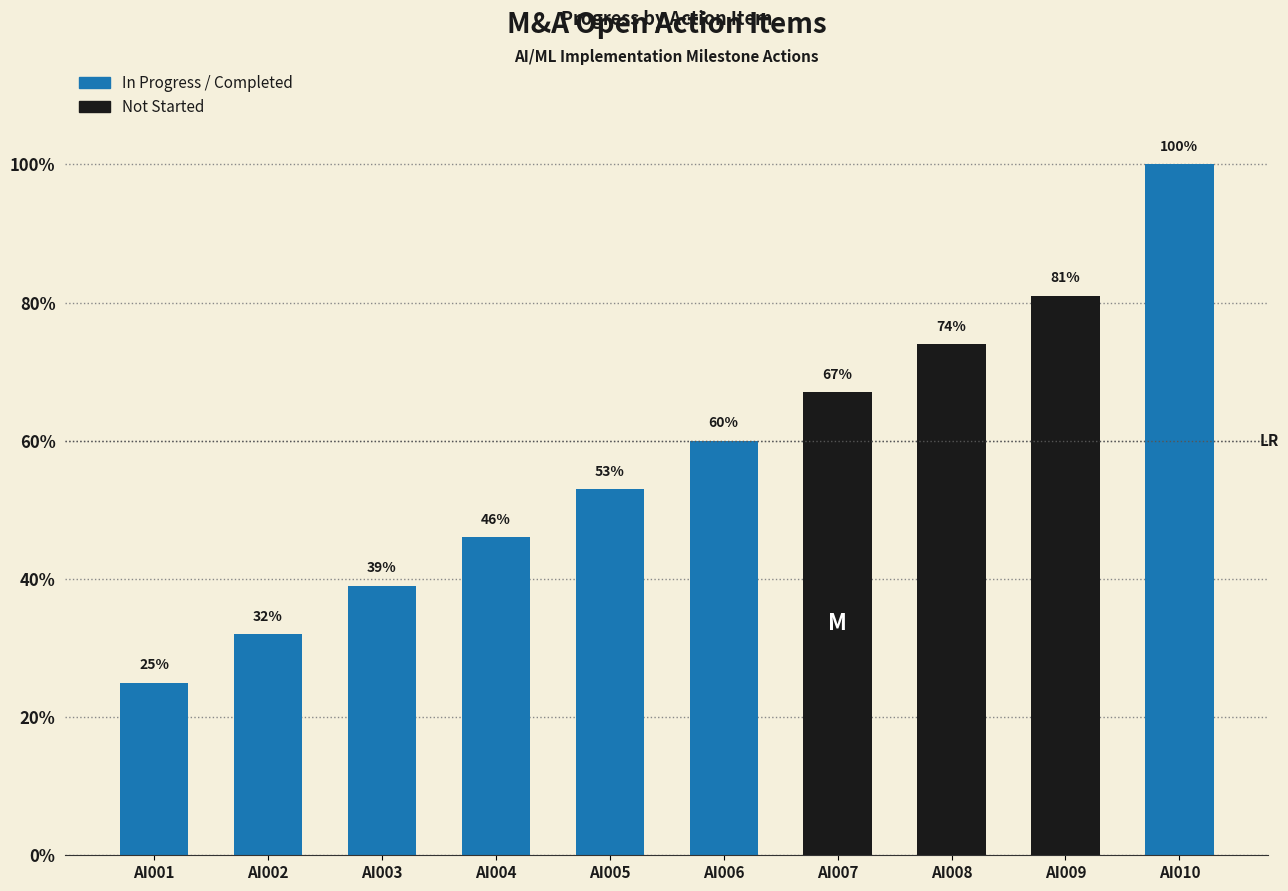

How many bars are there in total?

10